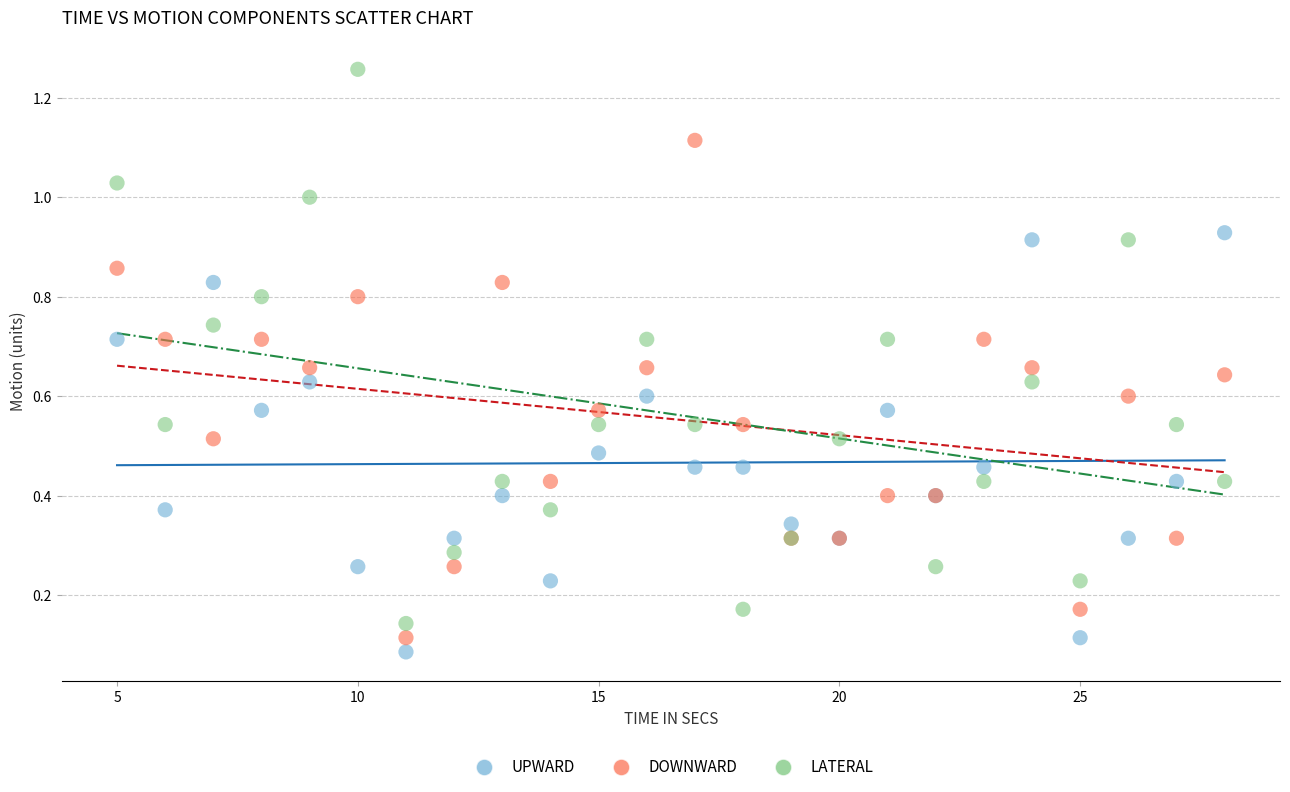

Which series reaches the minimum Y coordinate?

UPWARD